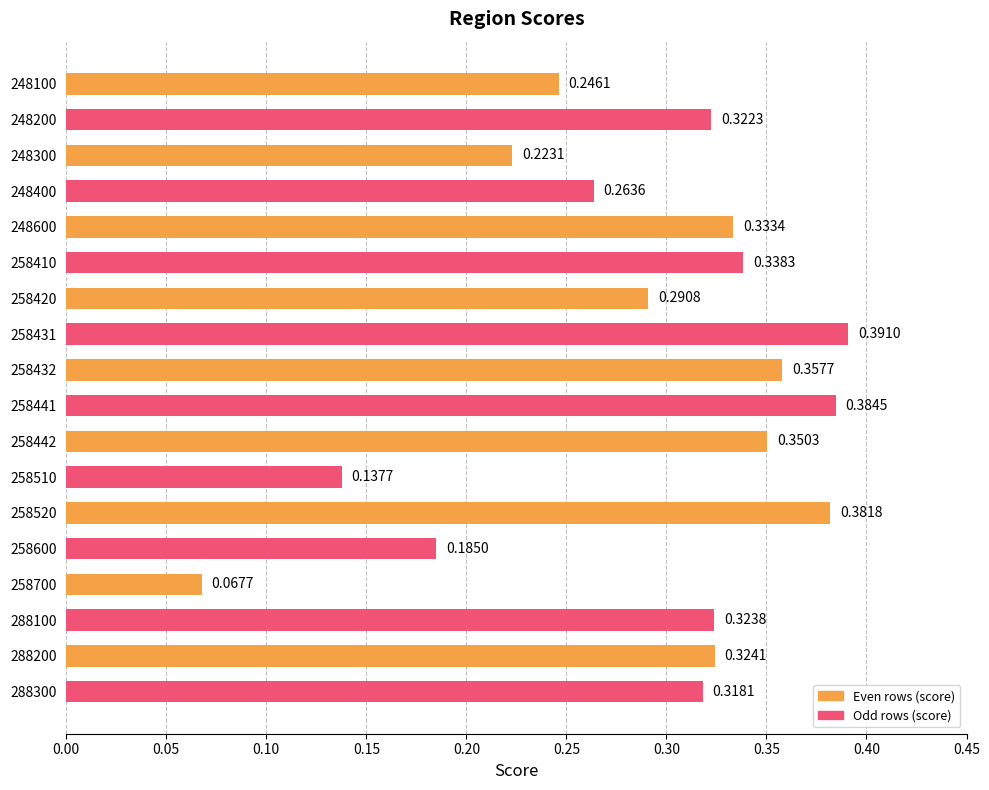

What is the sum of all values?

5.2